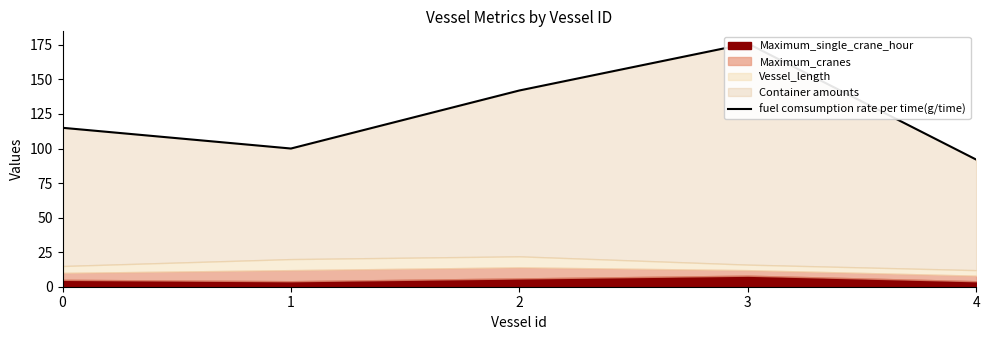

Which has a higher value, 2 or 1?

2